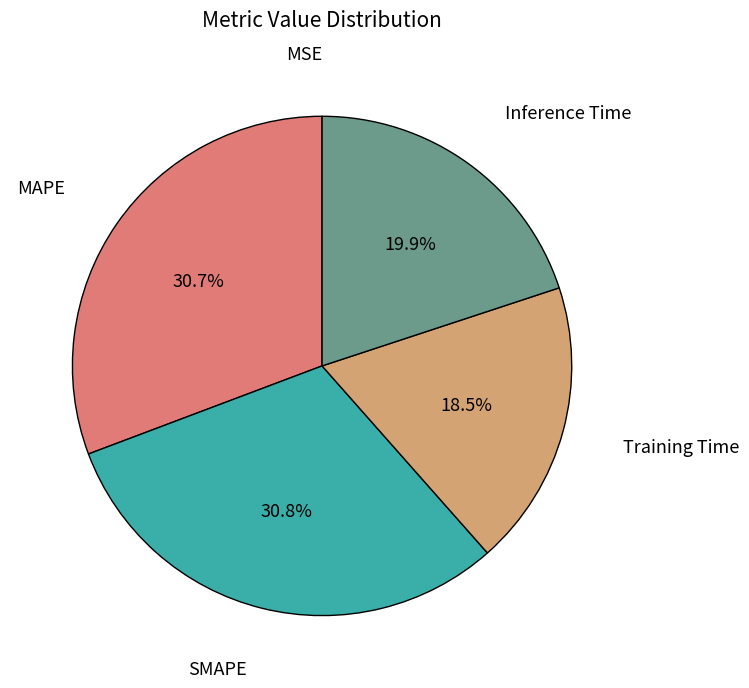

Is there any slice that represents more than half of the pie?

No